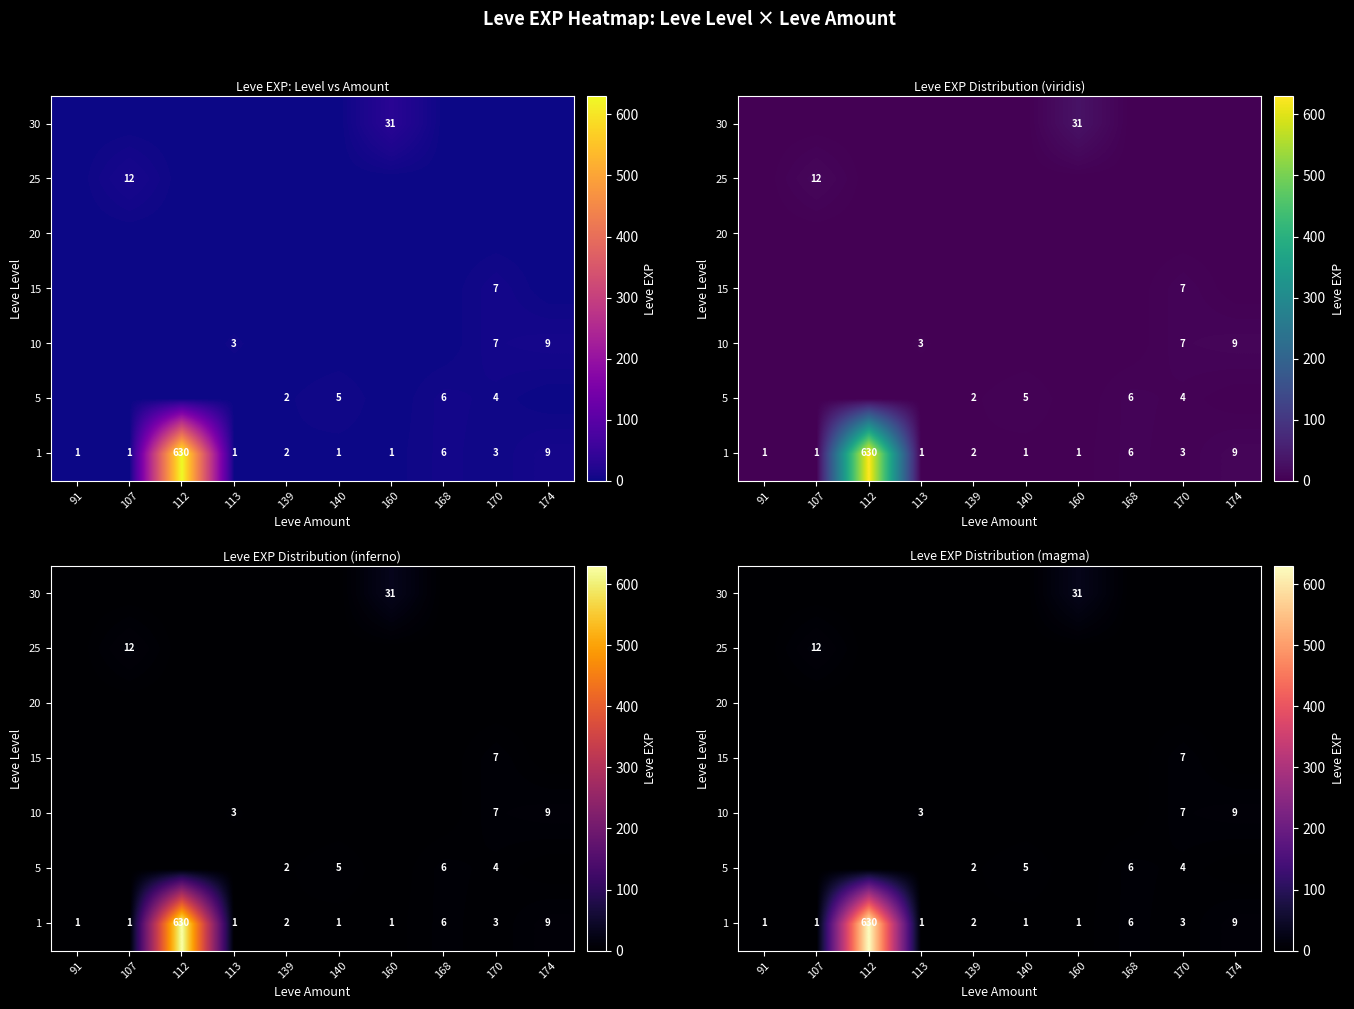

What is the average value of the 5 series?

2